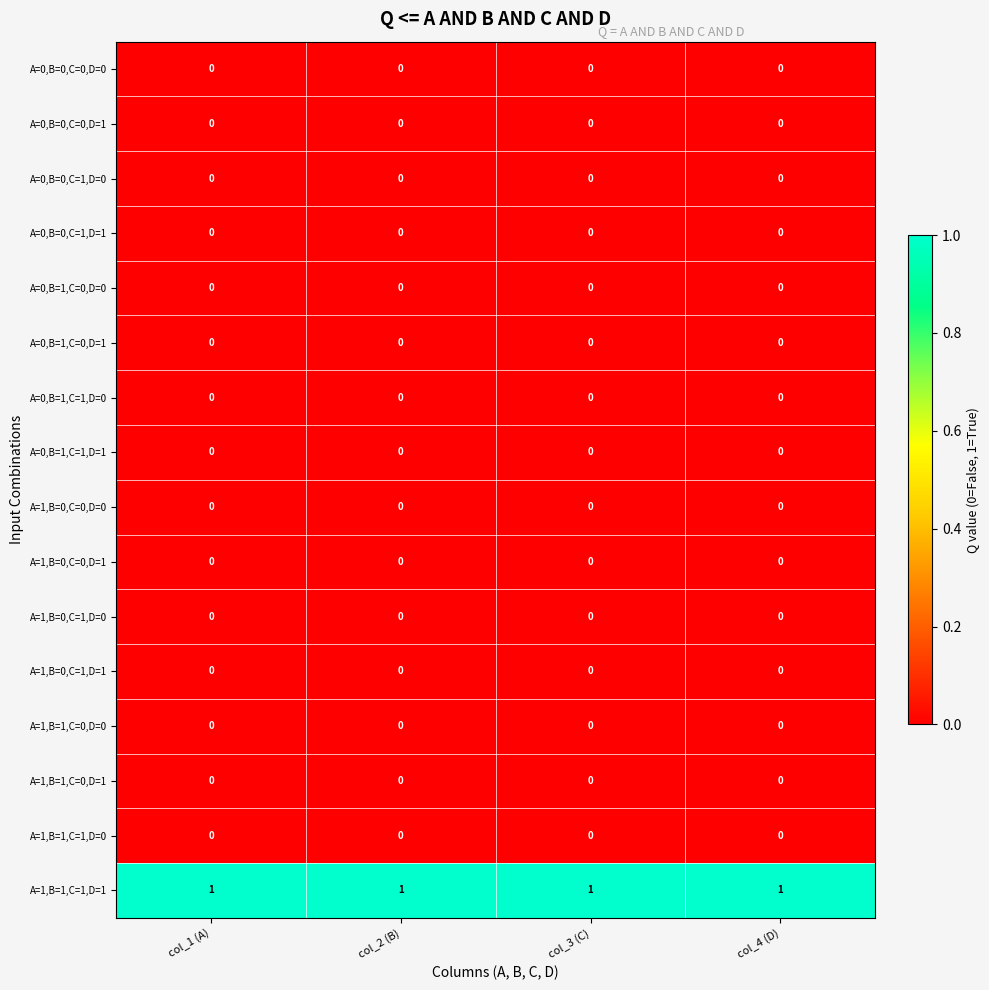

At how many categories does at least one series exceed 0?

4